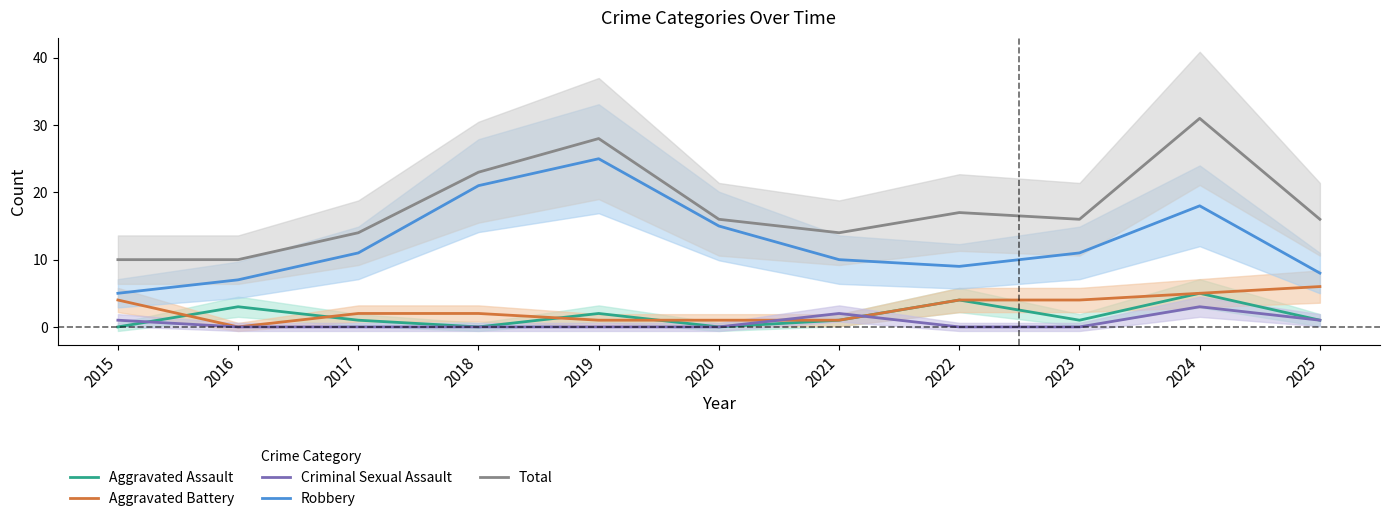

Reading left to right, extract all data points from this chart.

Aggravated Assault: 0	3	1	0	2	0	1	4	1	5	1
Aggravated Battery: 4	0	2	2	1	1	1	4	4	5	6
Criminal Sexual Assault: 1	0	0	0	0	0	2	0	0	3	1
Robbery: 5	7	11	21	25	15	10	9	11	18	8
Total: 10	10	14	23	28	16	14	17	16	31	16